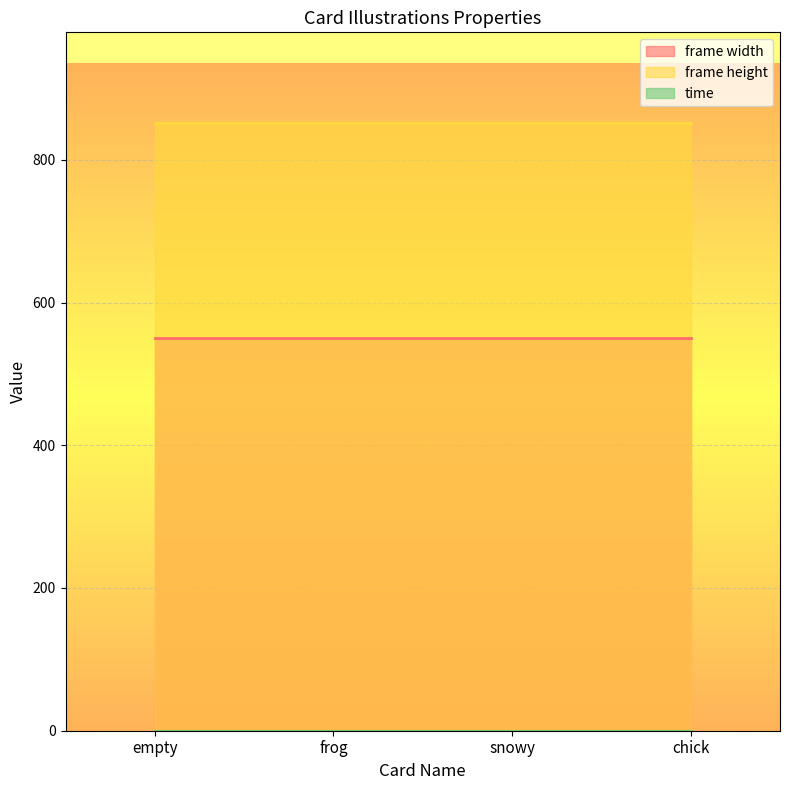

What is the sum of the frame height values at frog and snowy?

1702.0